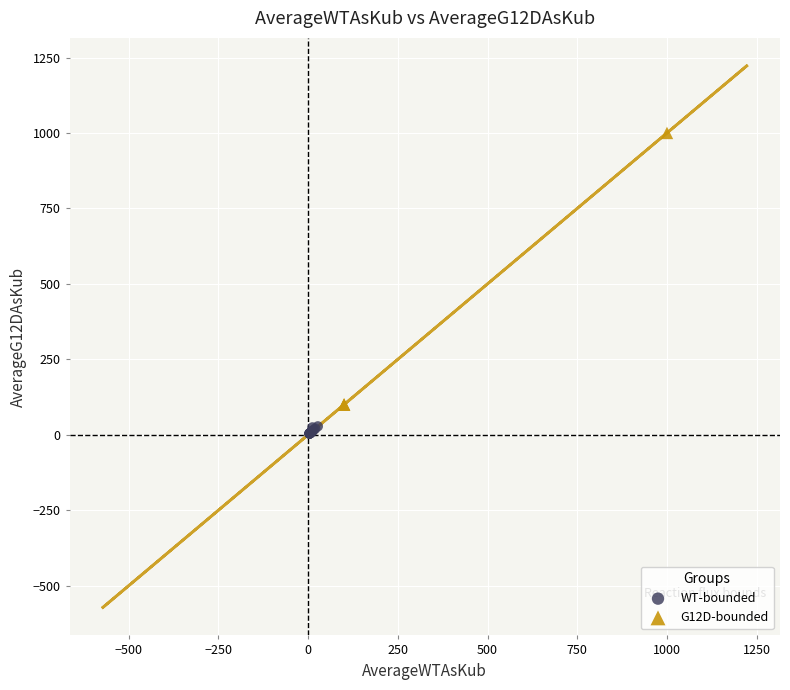

Which series has the widest spread of Y values?

G12D-bounded